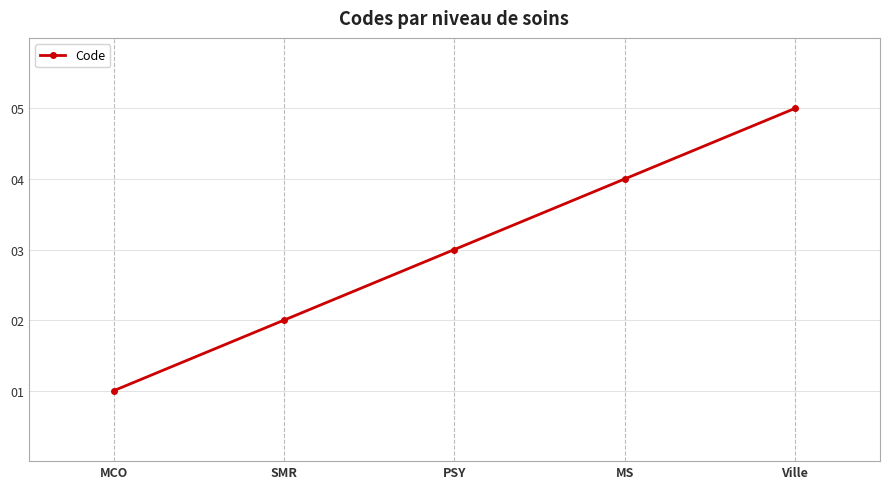

Is this an area chart (filled region under the line)?

No